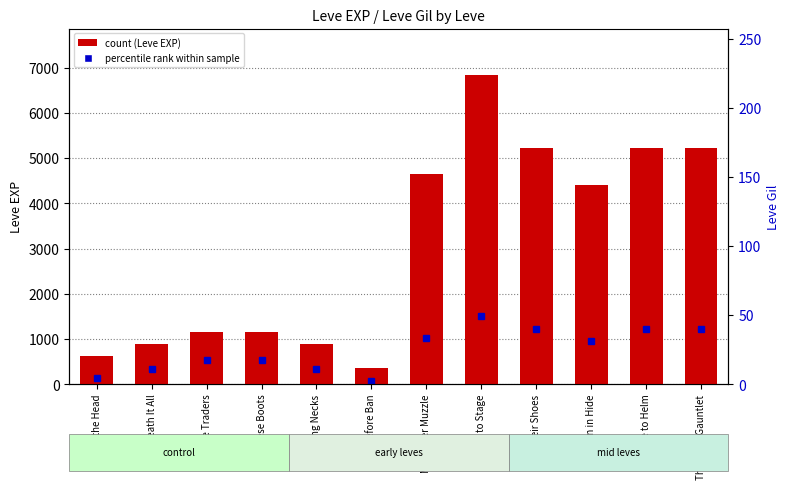

Which has a higher value, In Their Shoes or Thorn in Hide?

In Their Shoes